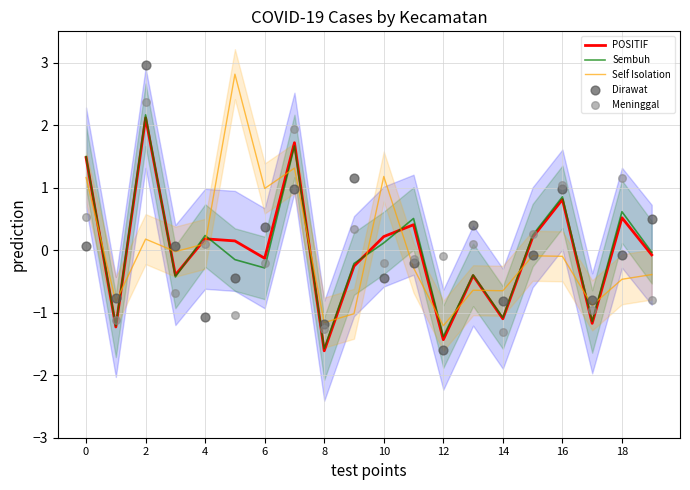

What is the total value across all series at 13?

-0.9